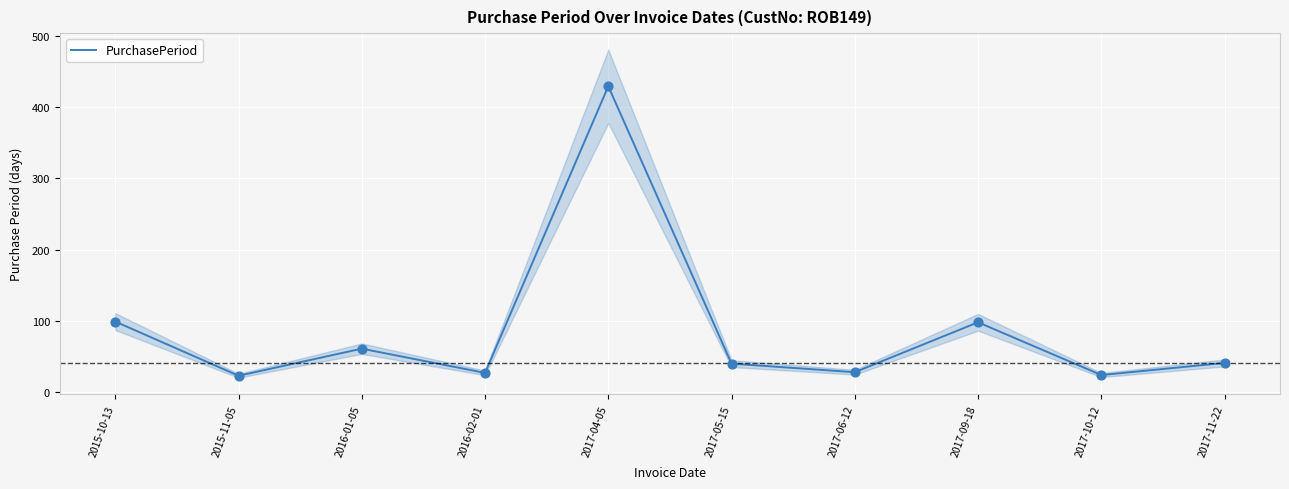

What is the ratio of the value at 2017-10-12 to the value at 2016-01-05?

0.4